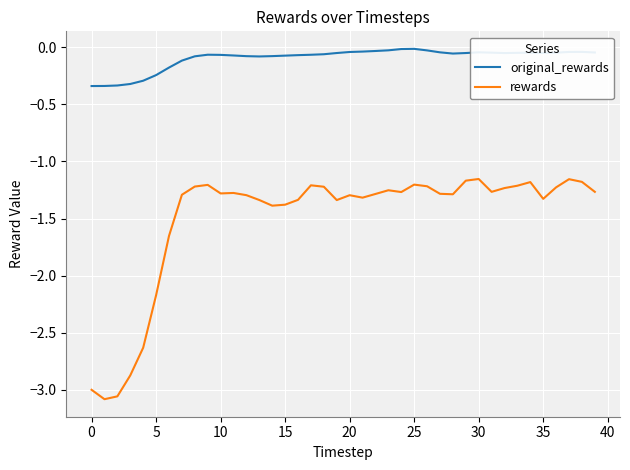

Count the number of categories in the chart.

40